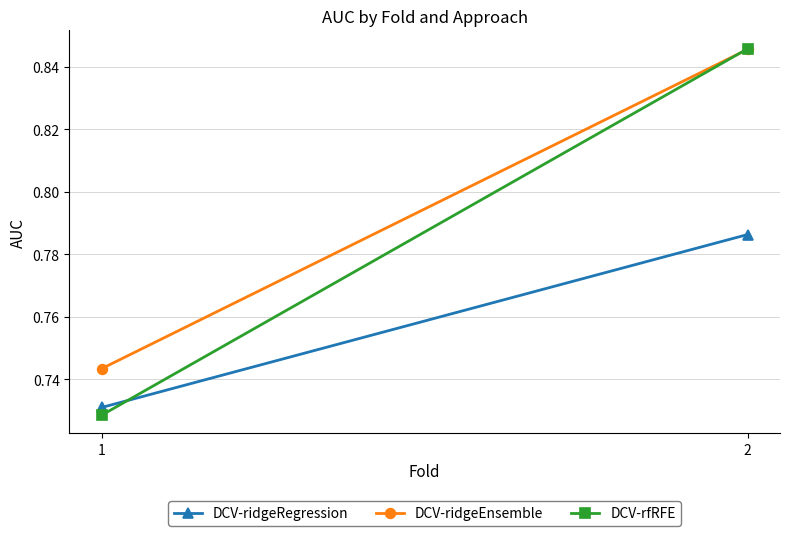

What is the total value across all series at 2?

2.5